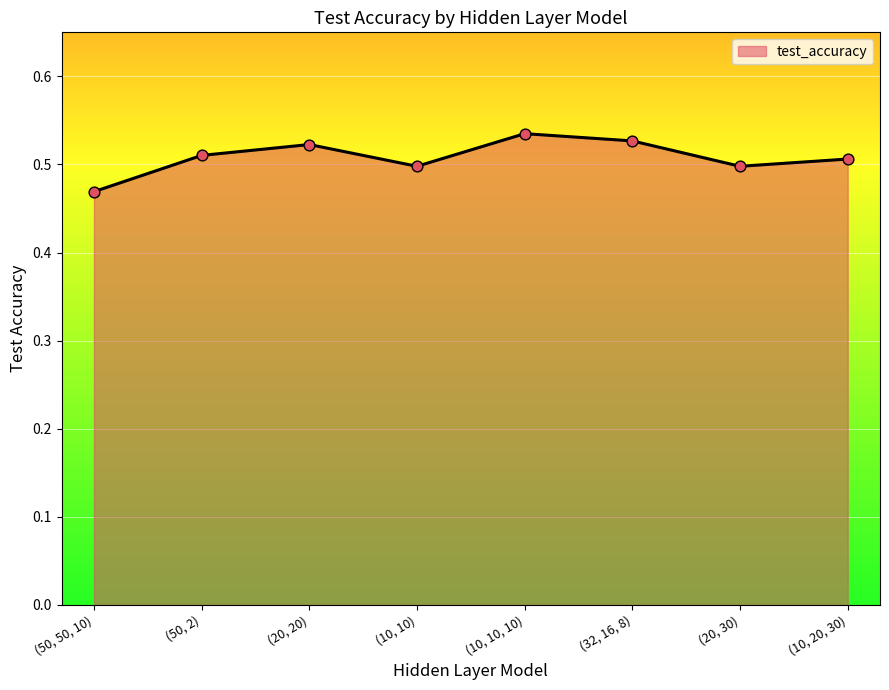

Which has a higher value, (10, 10, 10) or (50, 50, 10)?

(10, 10, 10)